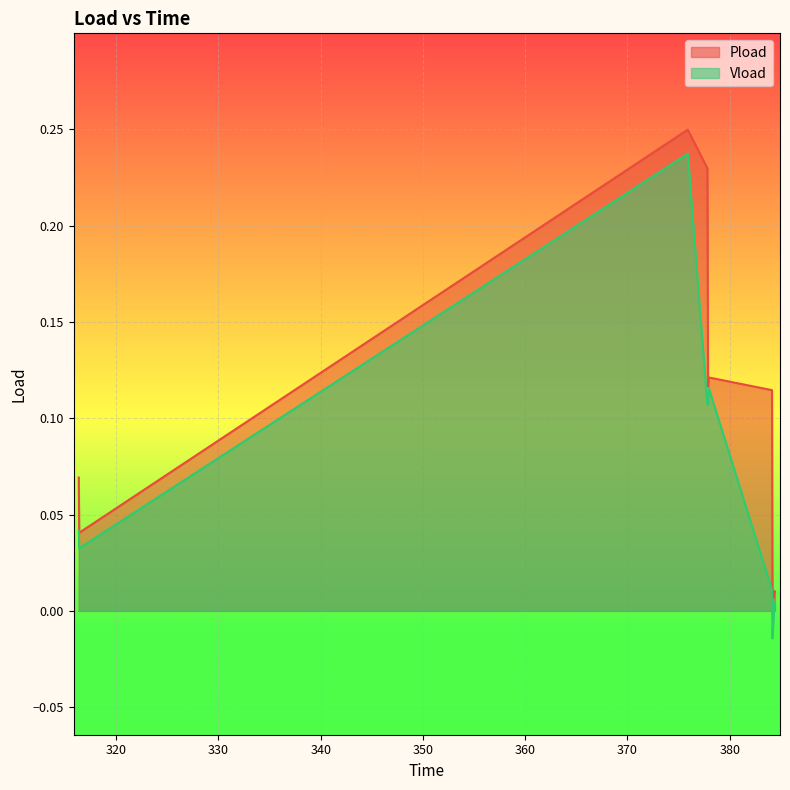

Rank the series by their average value, from highest to lowest.

Pload, Vload